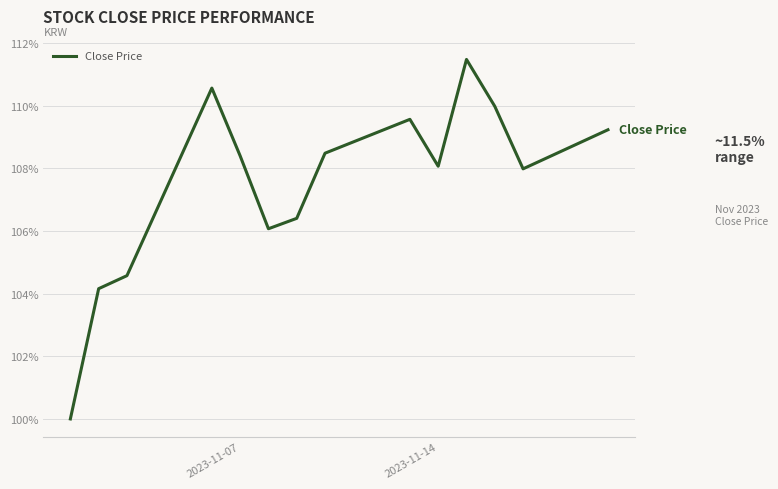

How many lines are shown in the chart?

1